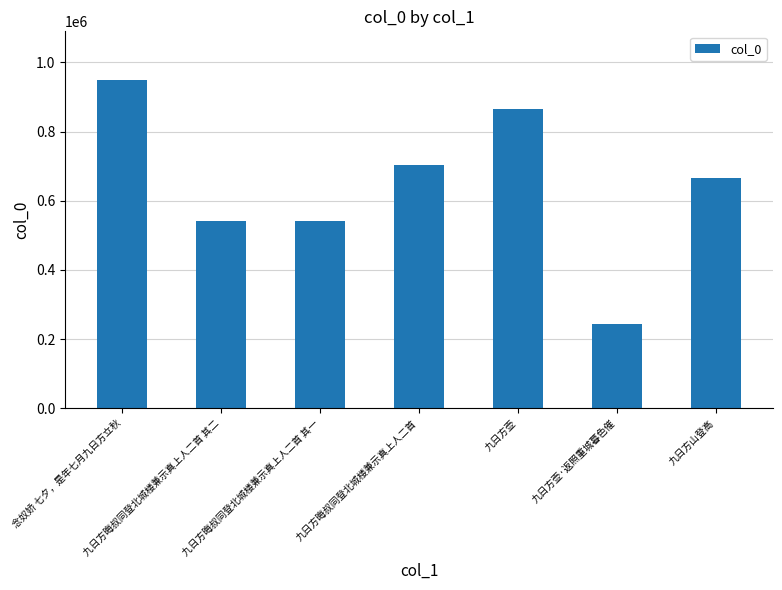

Approximately how many times larger is the value at 念奴娇 七夕，是年七月九日方立秋 compared to 九日方山登高?

1.4